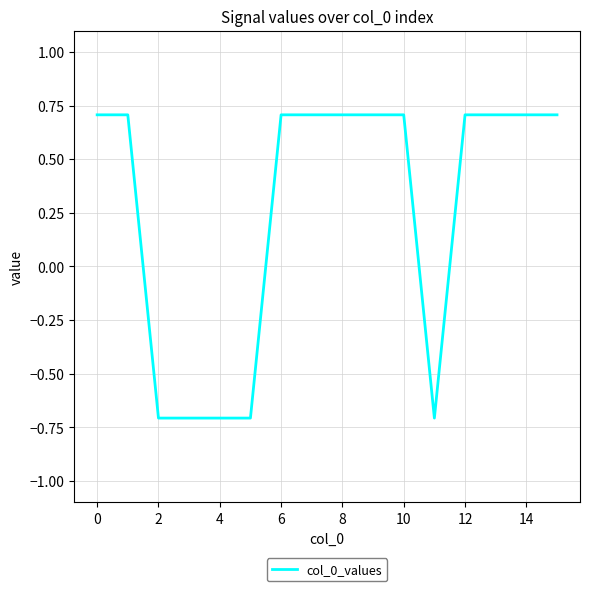

What is the difference between the maximum and minimum values?

1.4